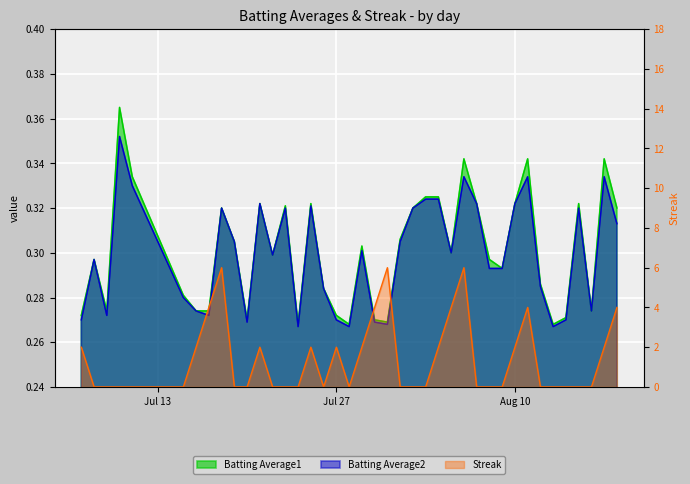

In Streak, how many points are lower than both neighbors (excluding endpoints)?

2